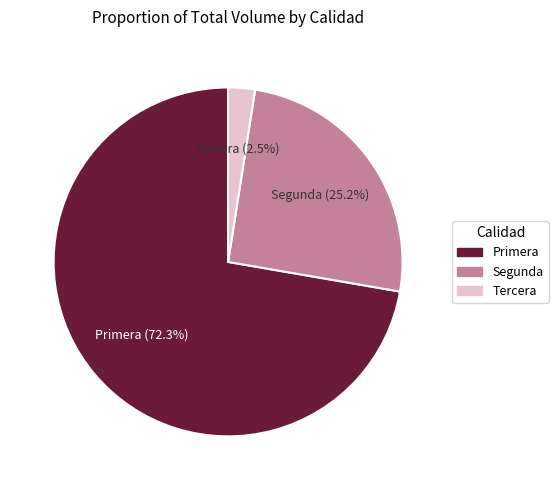

To the nearest percent, what is the difference between the Segunda and Tercera slice percentages?

23%